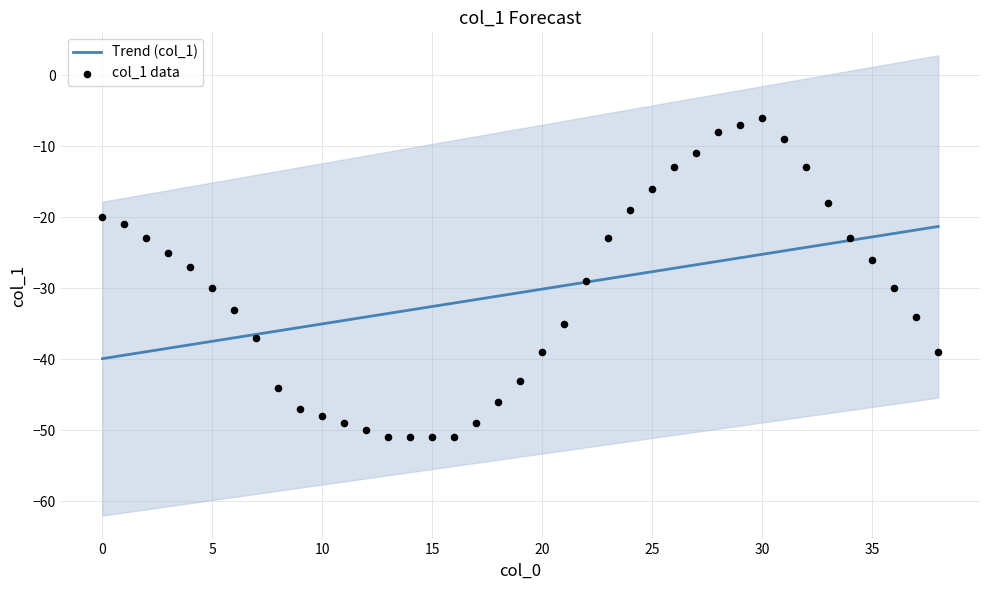

What are all the series names shown in the legend?

Trend (col_1), col_1 data